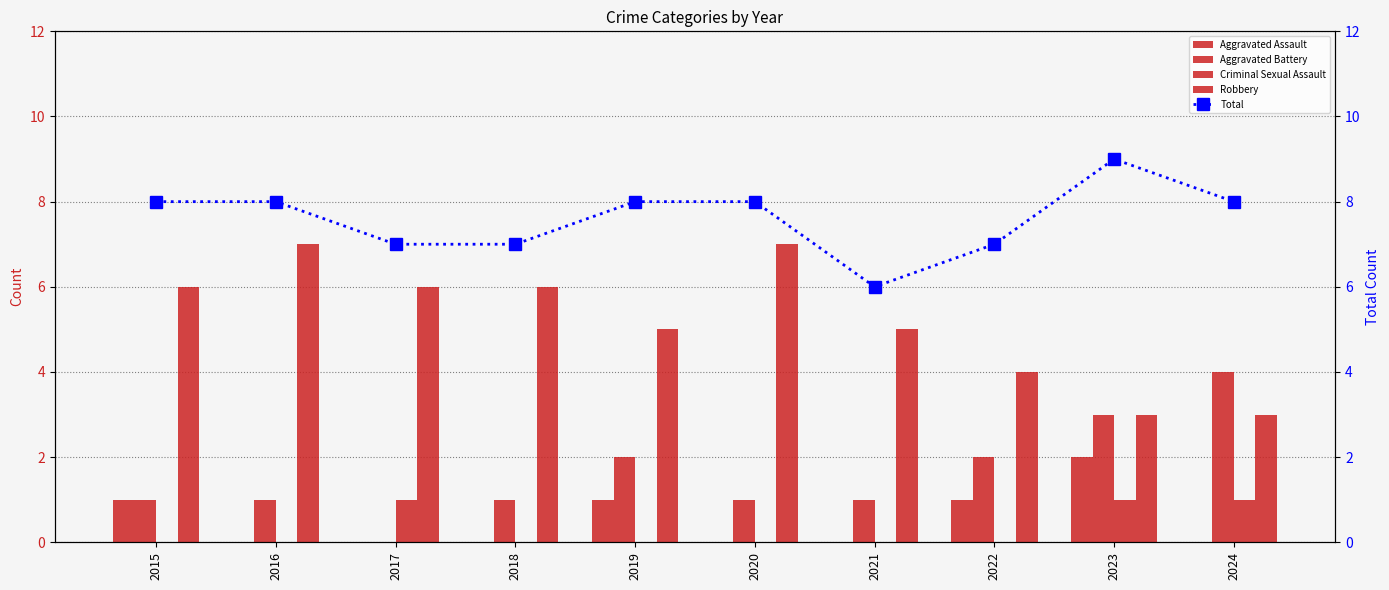

Which label corresponds to the smallest value in the chart?

2016